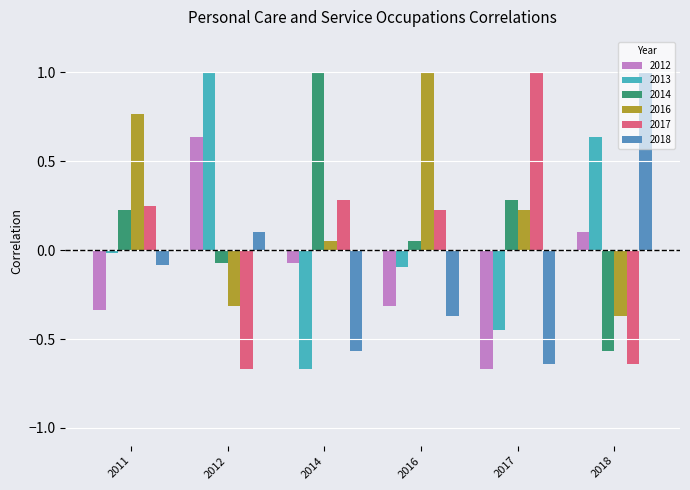

The 2012 series shows -0.3 at 2016. True or false?

True